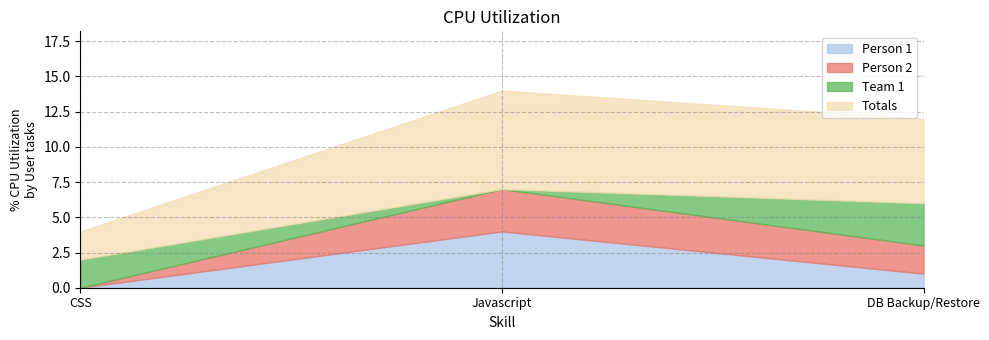

Where is Person 2 nearest to the value 1?

CSS